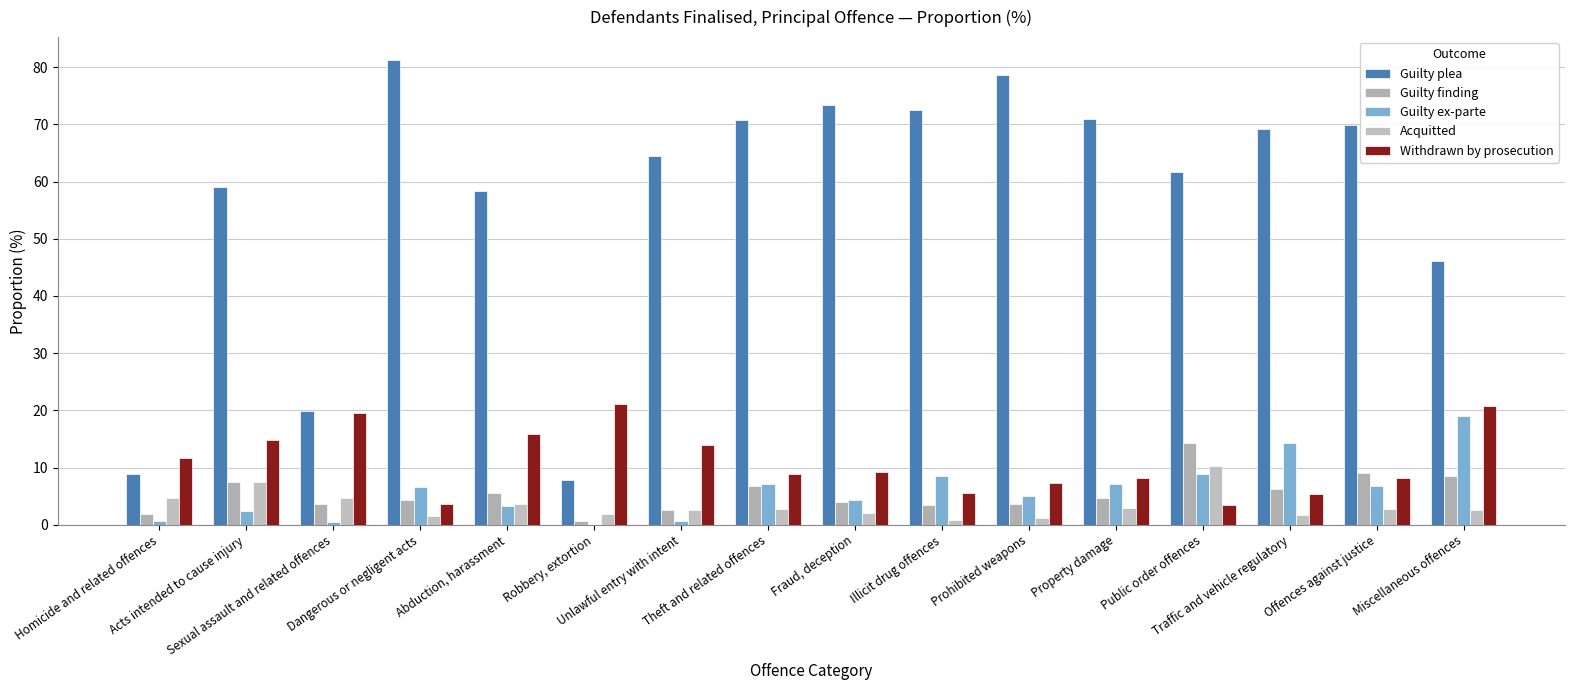

True or false: Withdrawn by prosecution has a value of 3.5 at Public order offences.

True